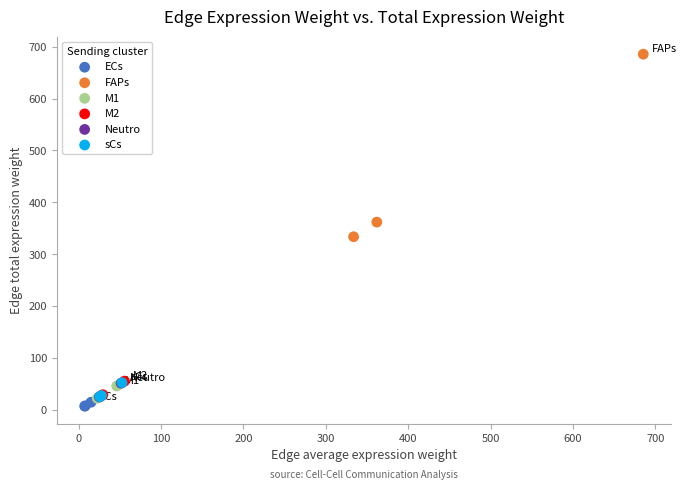

Which series contains the lowest Y value?

ECs